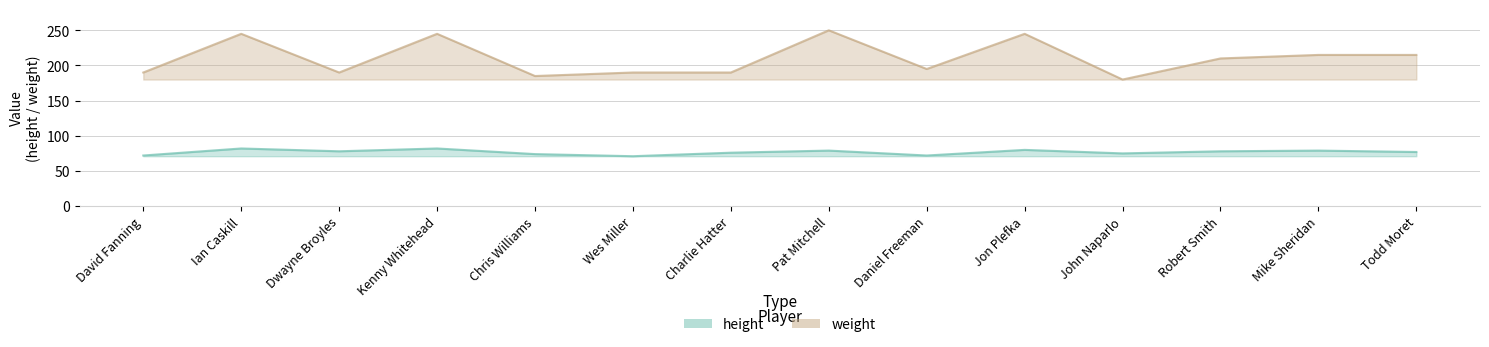

At which category does height reach its first local peak?

Ian Caskill